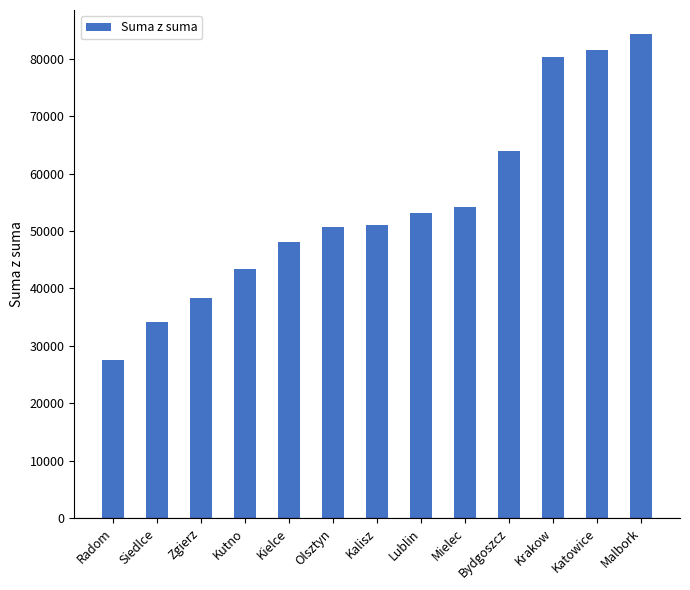

What is the value of the 10th bar from the left?

63932.0